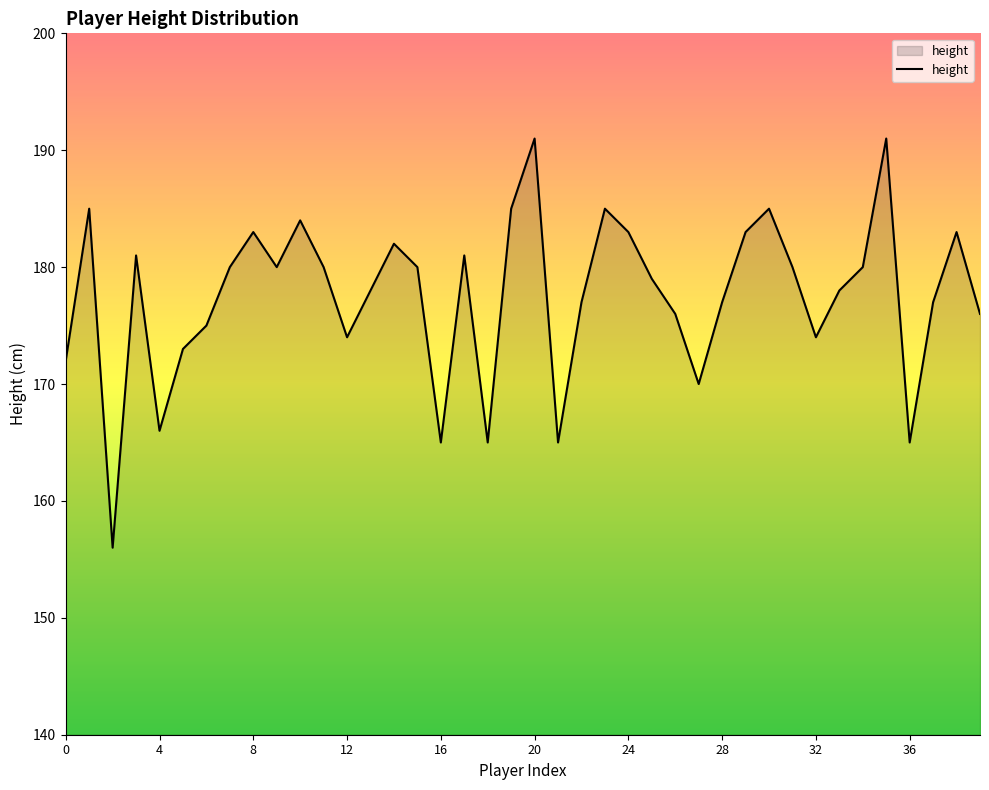

What is the difference between the maximum and minimum values?

35